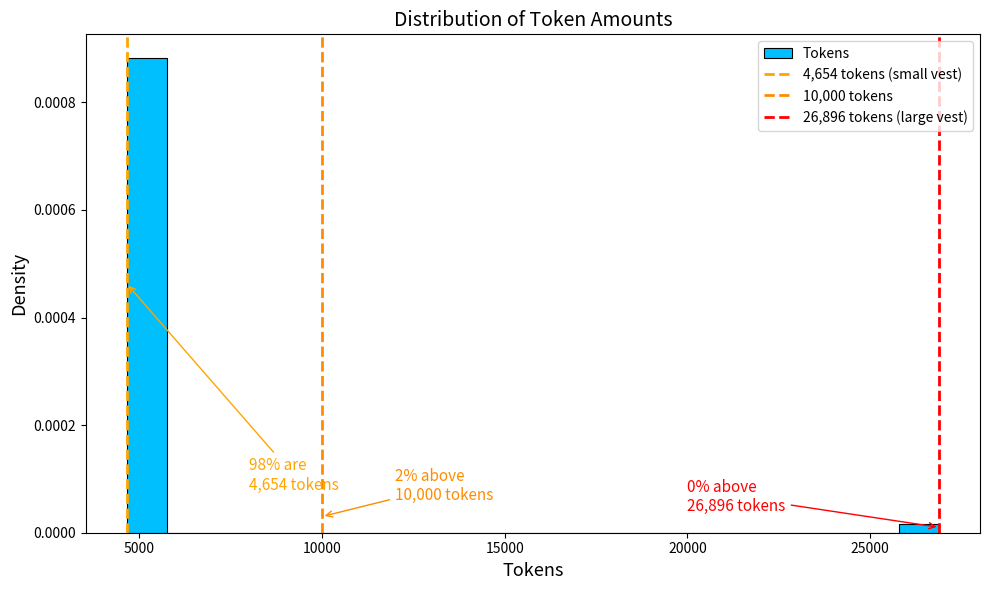

Around what value on the x-axis is the tallest bar? Give the approximate position of its centre, as read against the axis.

5000